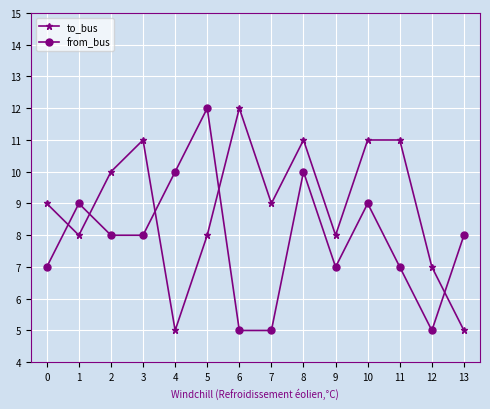

Where is the first local maximum for from_bus?

1